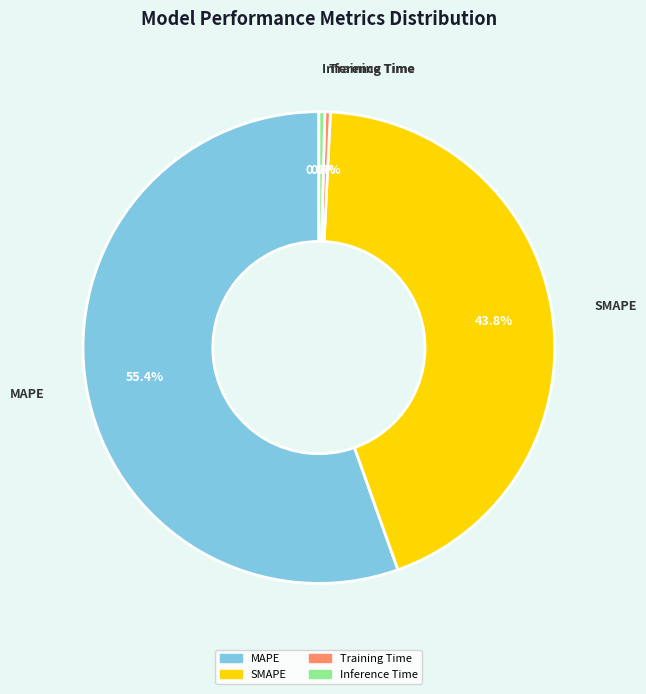

What portion of the pie excludes Inference Time?

99.6%